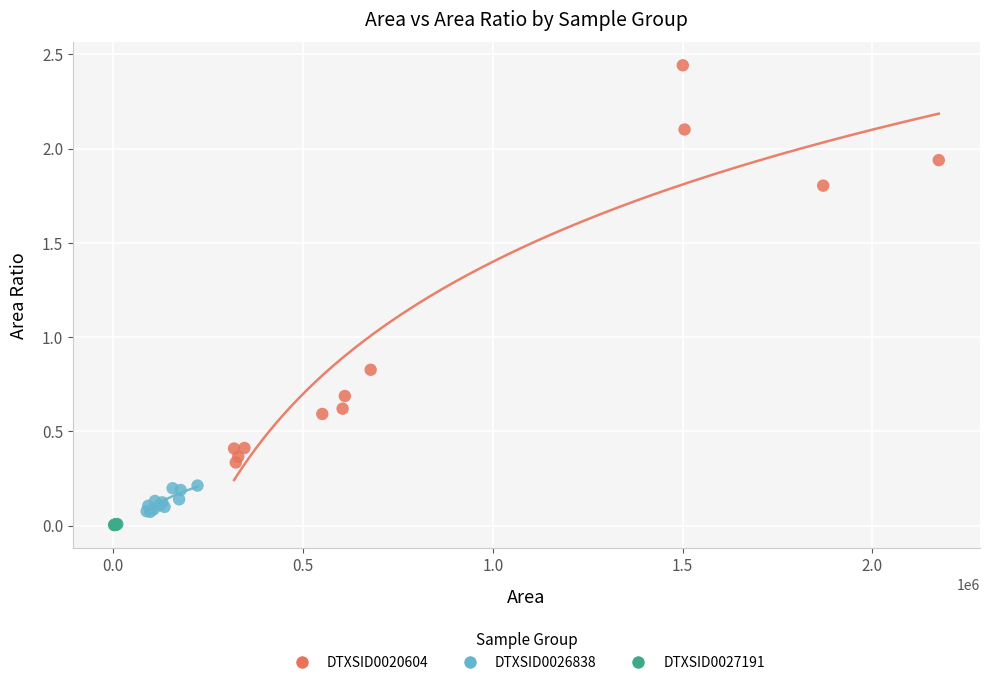

Which series has the widest spread of Y values?

DTXSID0020604